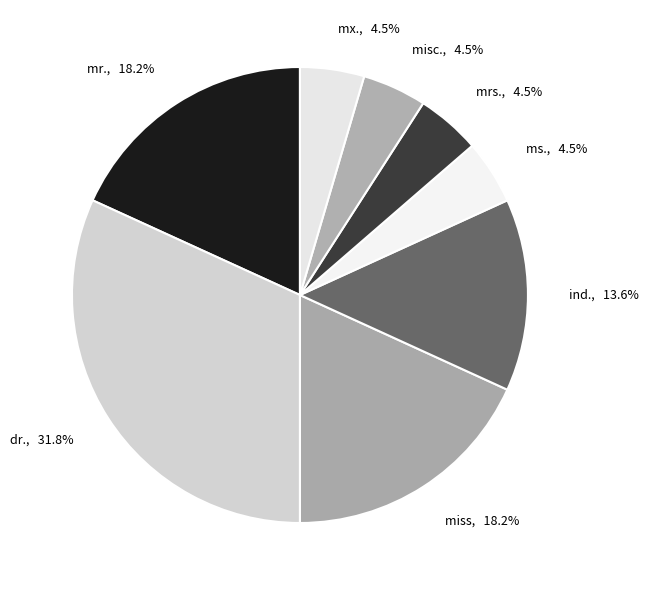

Is it true that mr. is 29% of the pie?

False